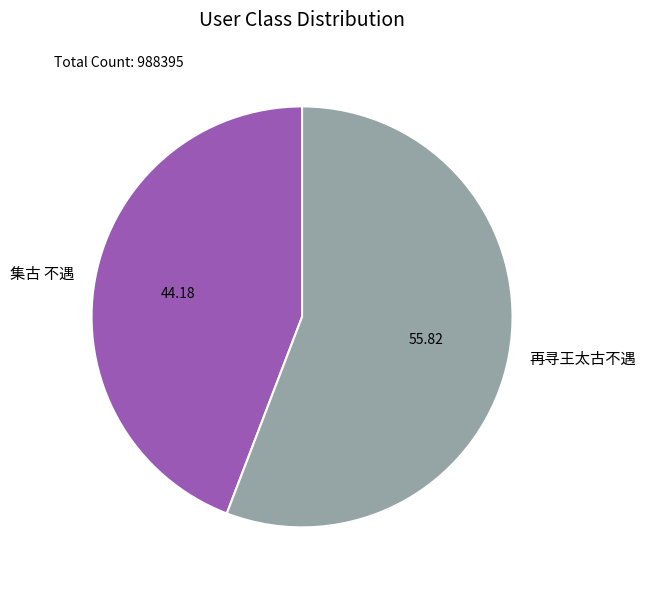

Does 再寻王太古不遇 represent more than half of the total?

Yes